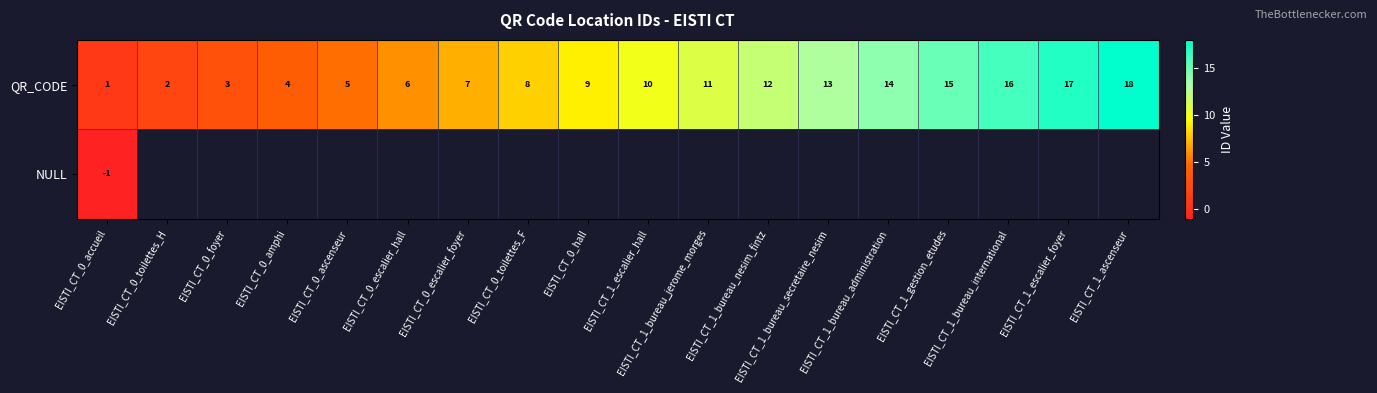

What is the minimum value shown in the chart?

-1.0